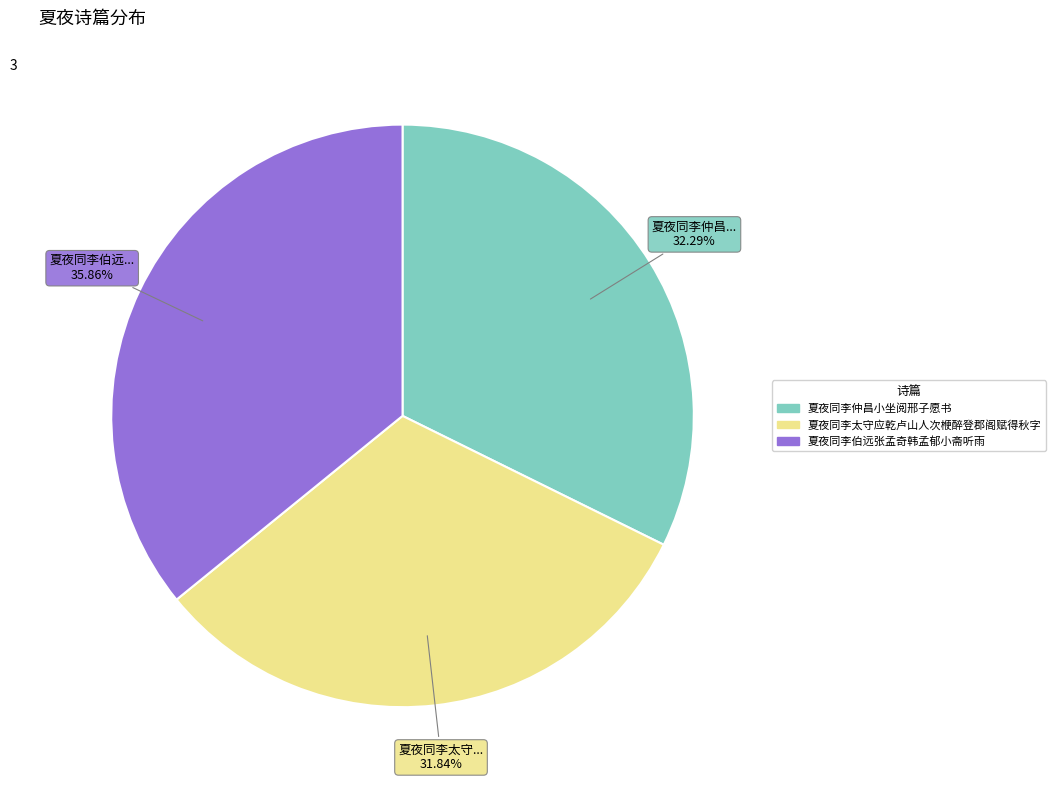

Does 夏夜同李太守应乾卢山人次楩醉登郡阁赋得秋字 represent more than half of the total?

No